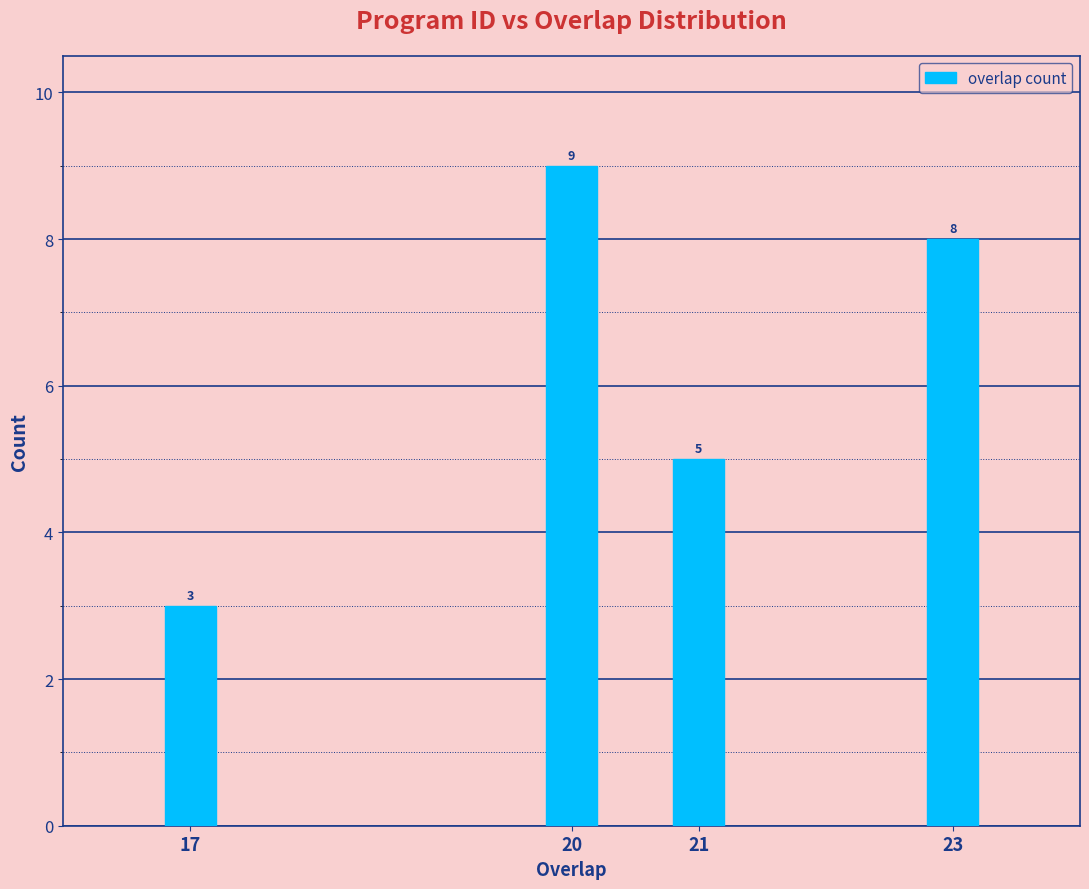

Reading right to left, list all the values displayed in this chart.

23=8	21=5	20=9	17=3